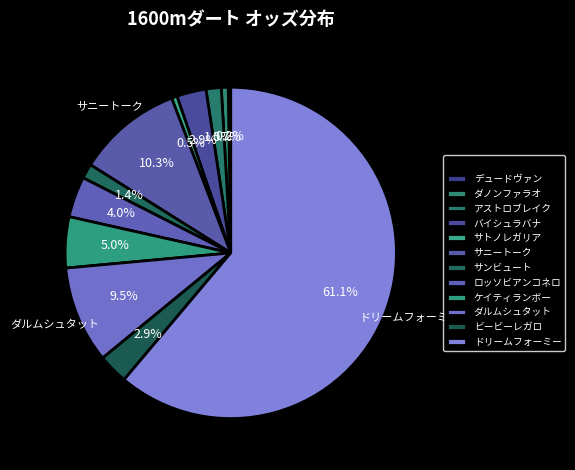

What percentage is NOT represented by ロッソビアンコネロ?

96.0%